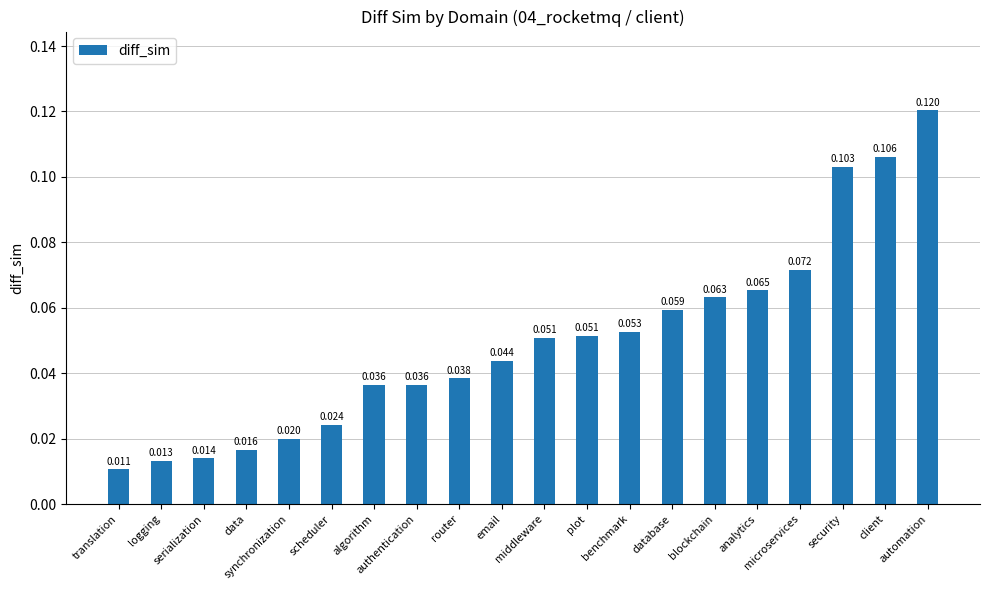

How many series are shown in this chart?

1